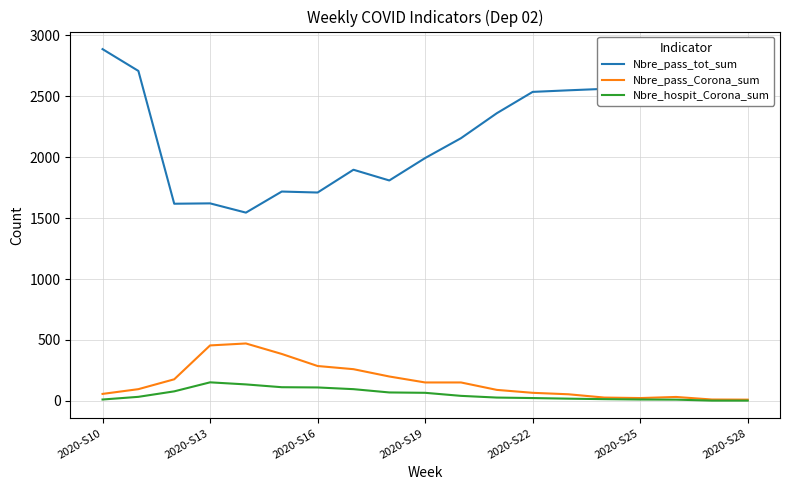

Which series has the widest spread of values?

Nbre_pass_tot_sum